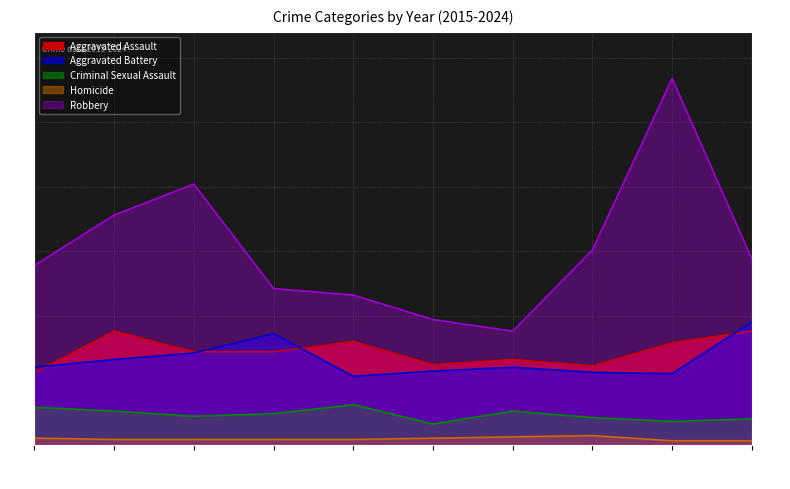

Which category has the lowest value in the Robbery series?

2021